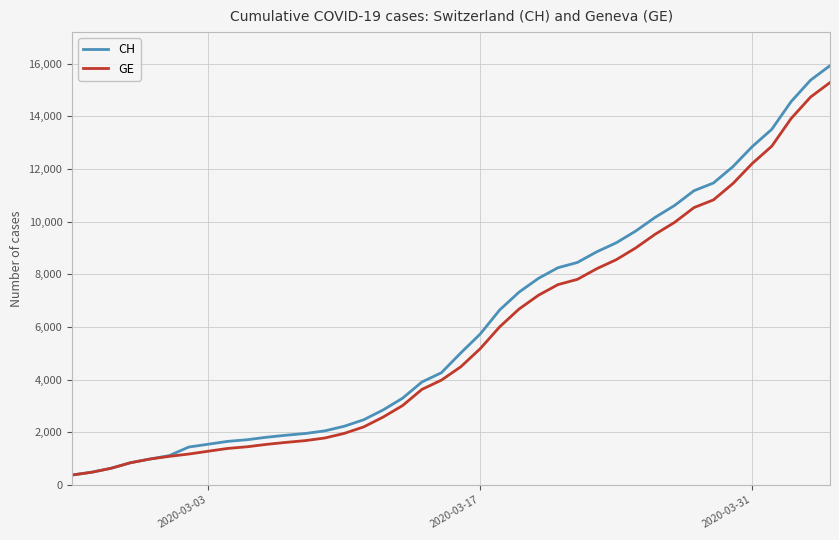

What is the minimum value shown in the chart?

375